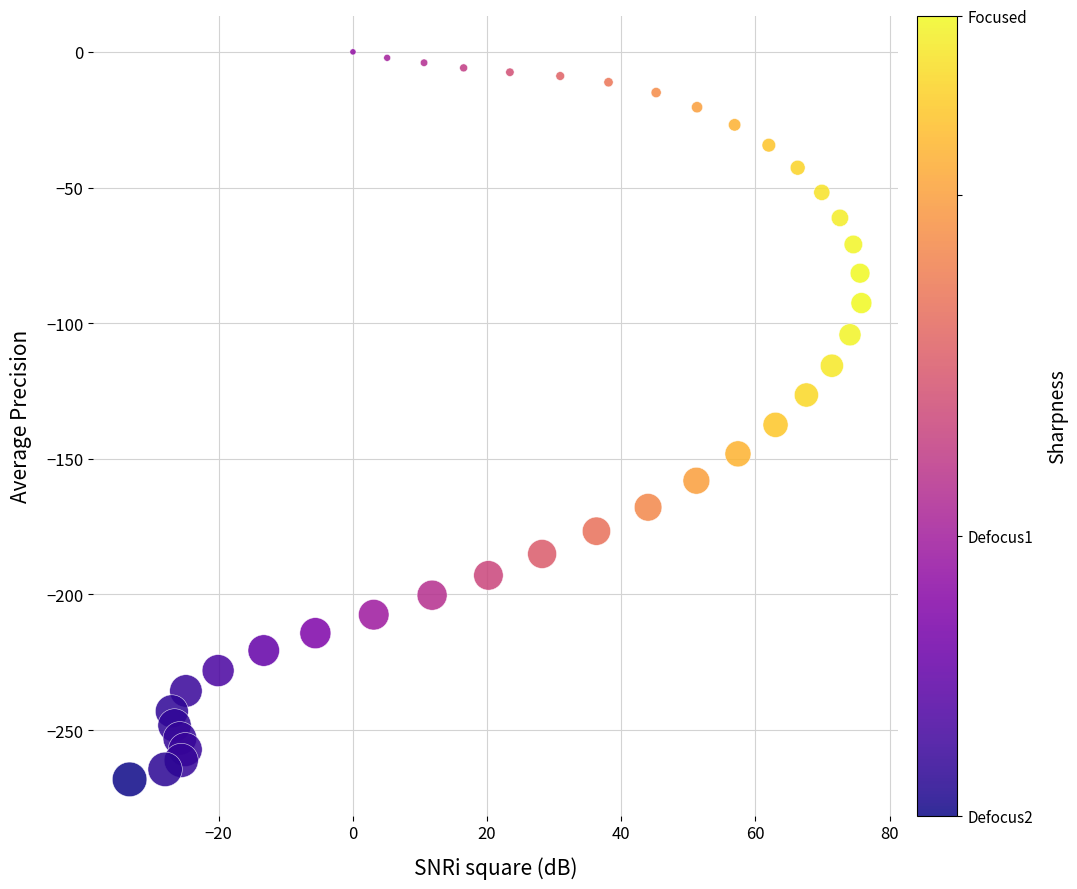

What is the range of Y values (max minus min)?

268.2